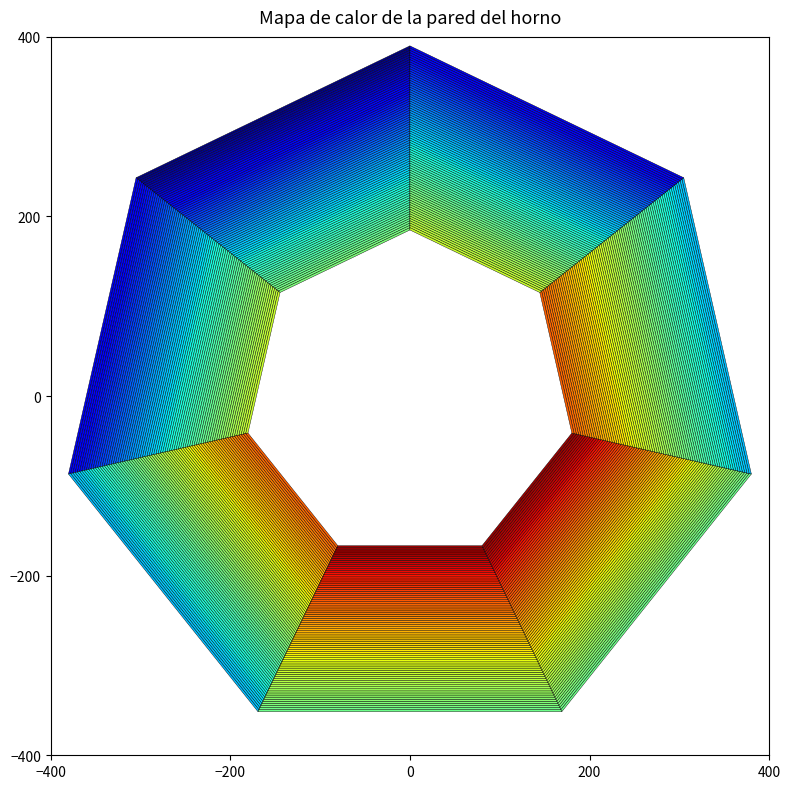

True or false: 2 has a value of 3.3 at Capacidade.

False